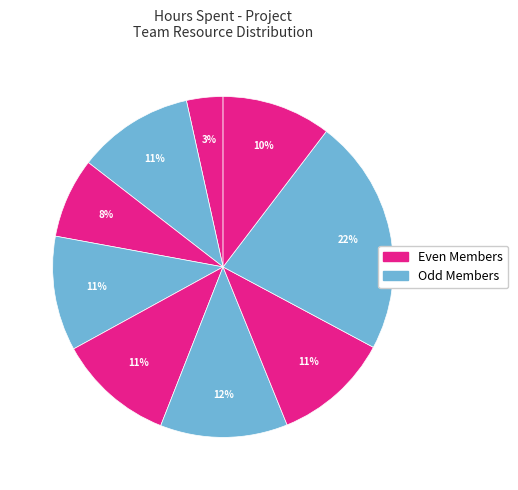

How many segments does this pie chart have?

9